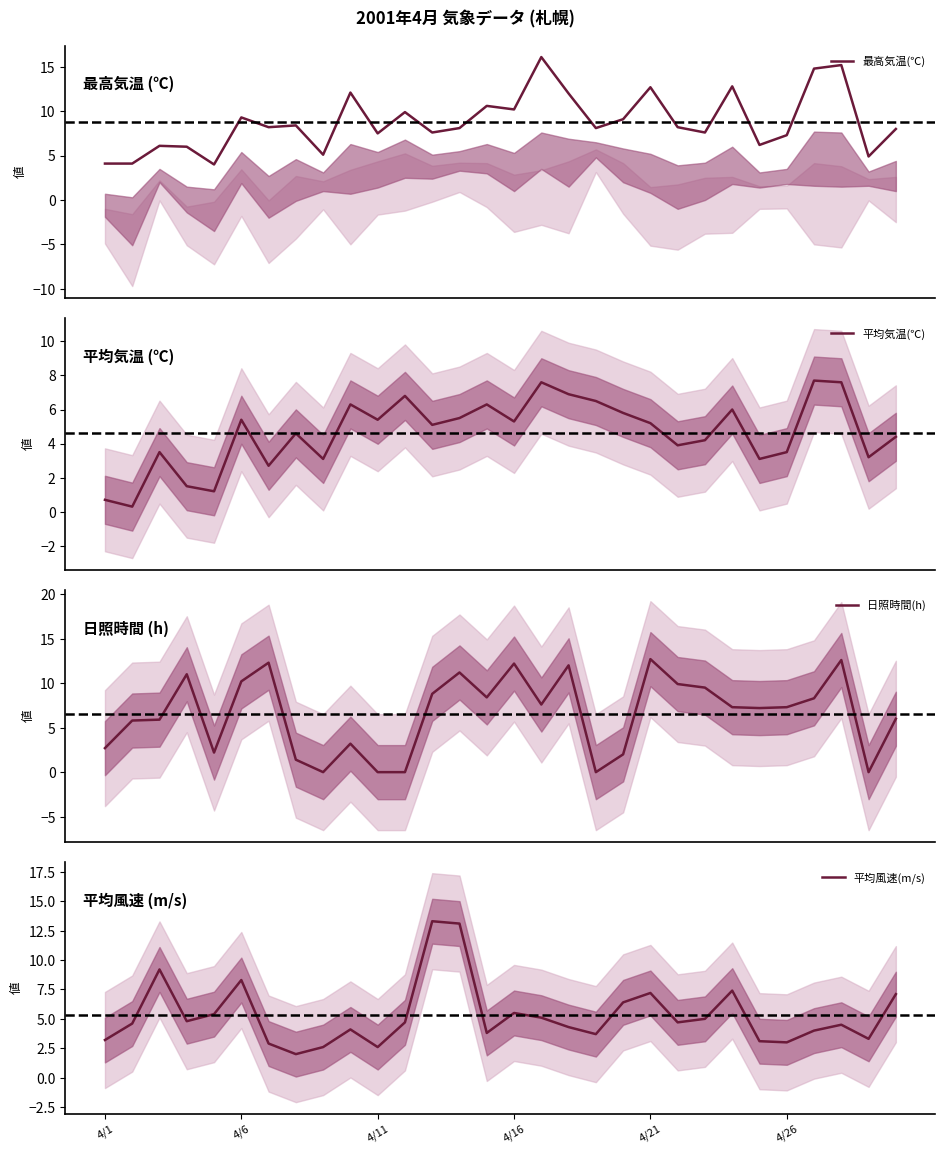

How many series are shown in this chart?

4